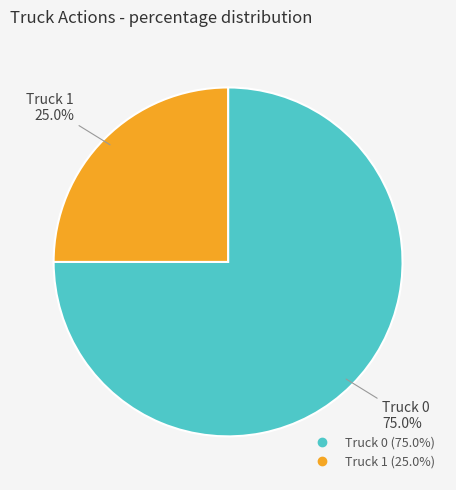

To the nearest percent, what portion does Truck 0 represent?

75%